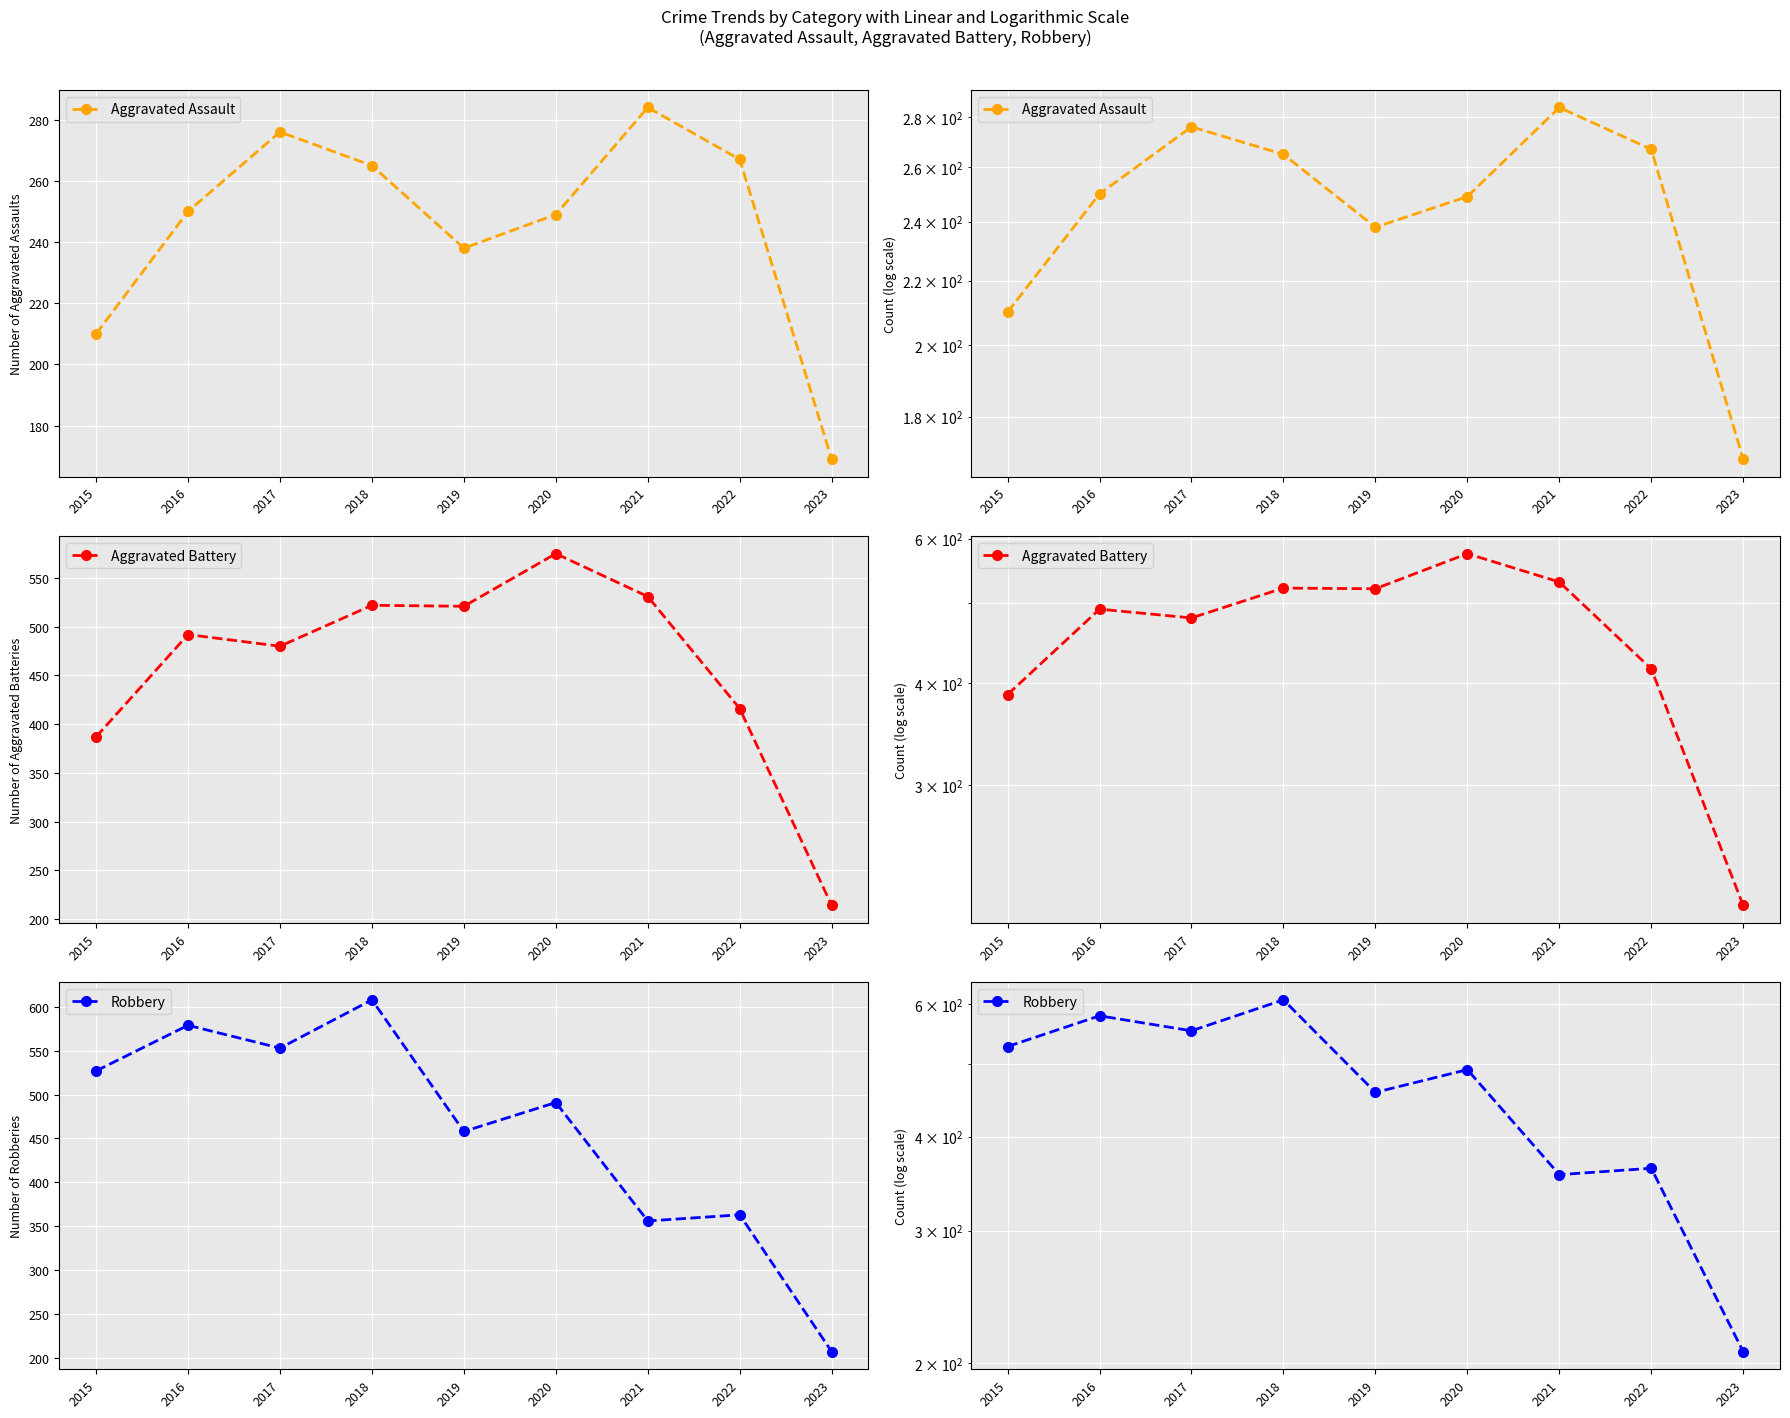

Which series has the largest range (max minus min)?

Robbery